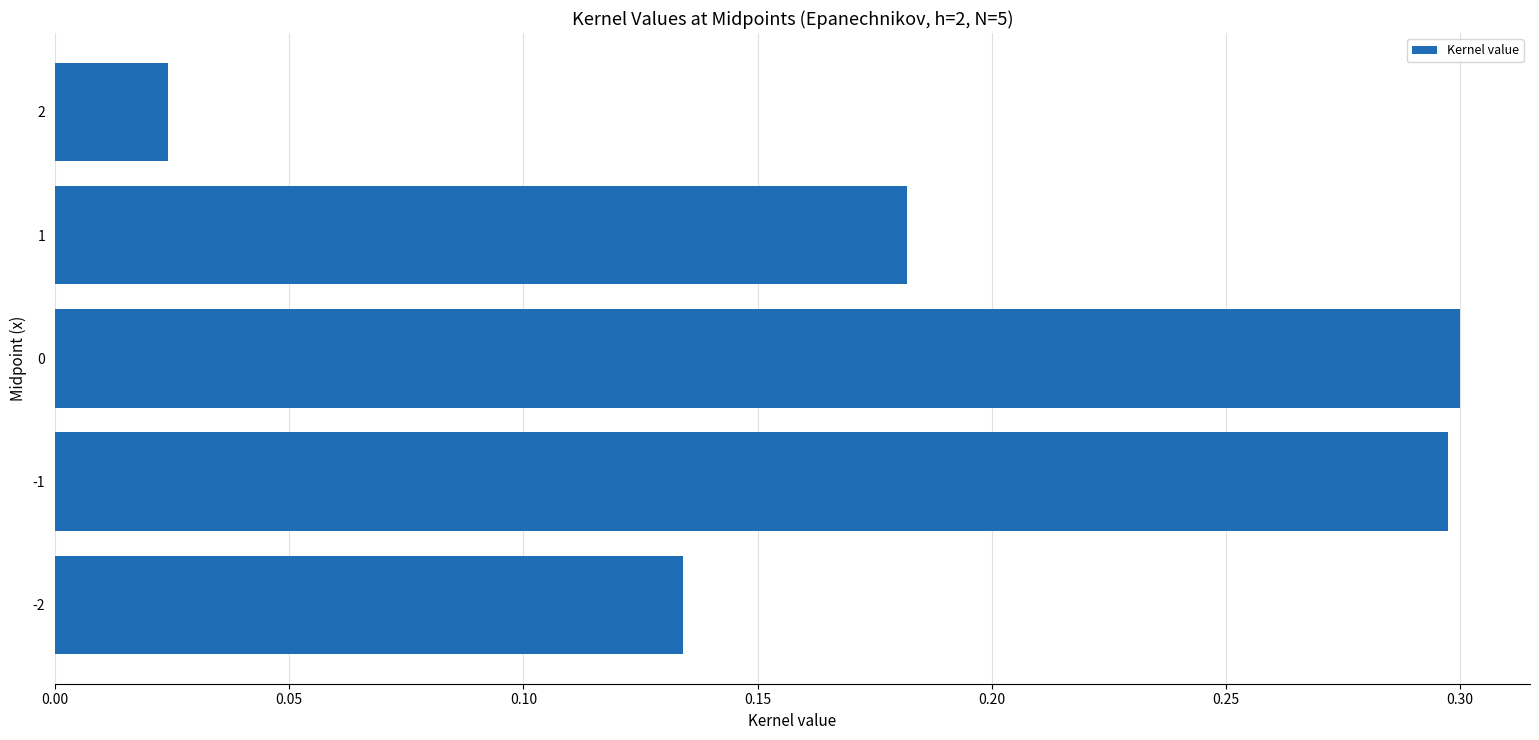

How many distinct data groups are displayed?

1